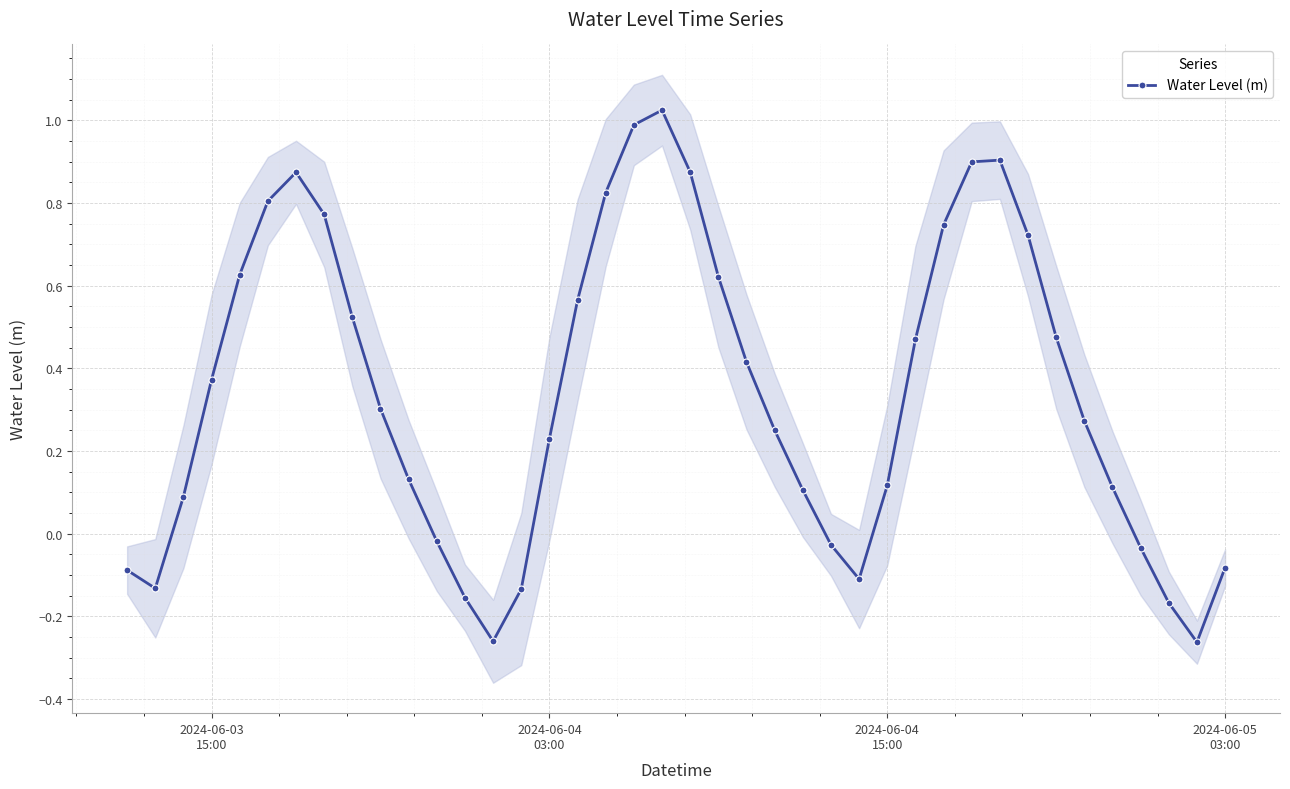

What is the value of the 36th point from the left?

0.1